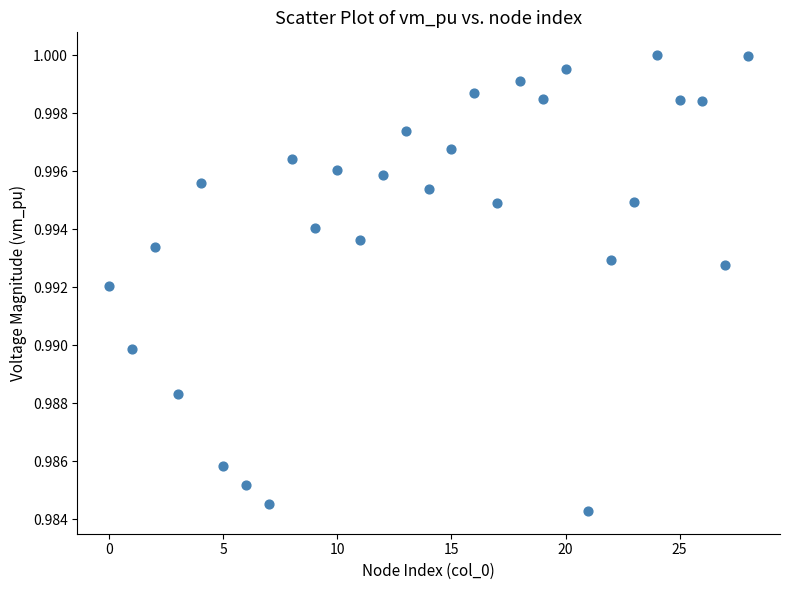

How many points are shown in the scatter plot?

29